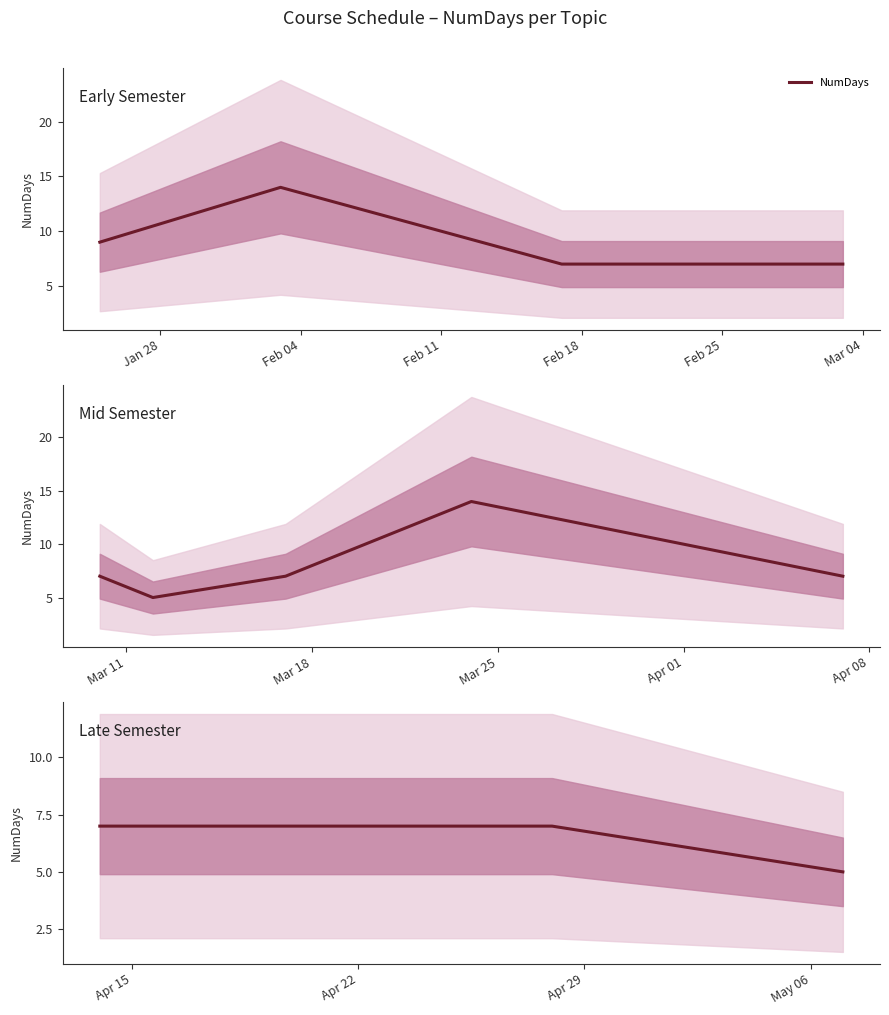

Is this an area chart (filled region under the line)?

No